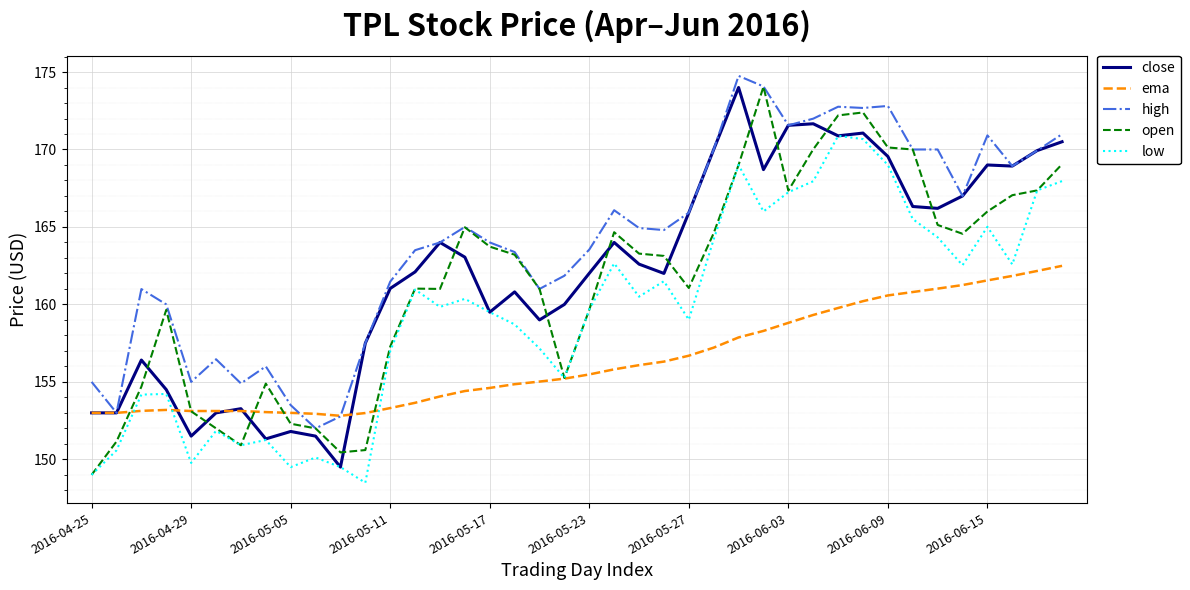

True or false: high and low intersect in this chart.

False